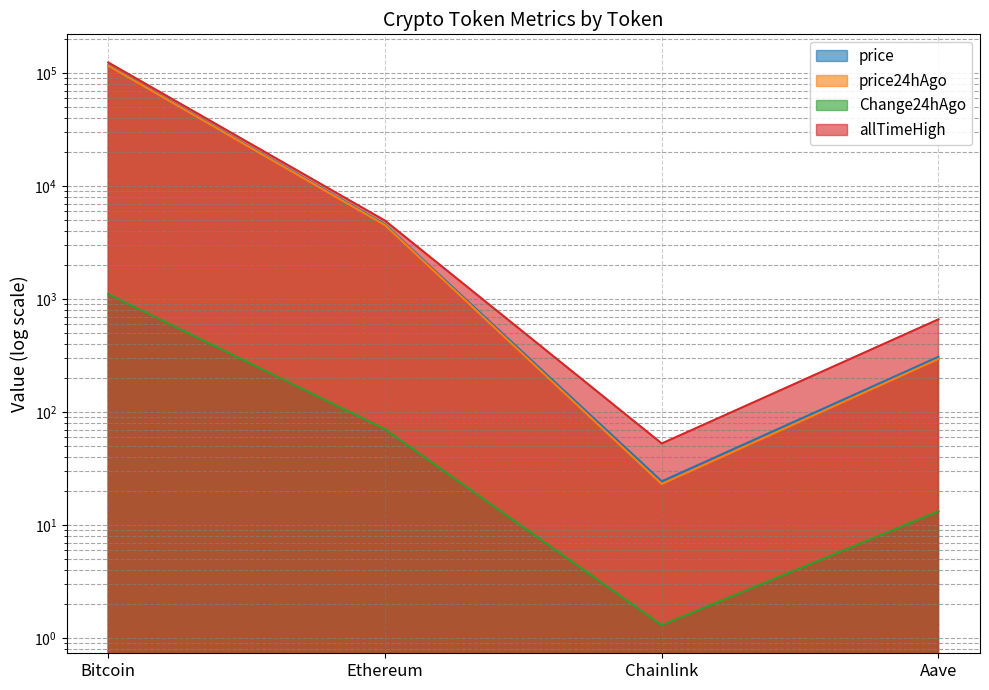

Reading right to left, list all the values displayed in this chart.

price: Aave=308.2	Chainlink=24.4	Ethereum=4581.9	Bitcoin=117433.0
price24hAgo: Aave=295.0	Chainlink=23.1	Ethereum=4511.5	Bitcoin=116326.0
Change24hAgo: Aave=13.2	Chainlink=1.3	Ethereum=70.4	Bitcoin=1107.0
allTimeHigh: Aave=661.7	Chainlink=52.7	Ethereum=4946.1	Bitcoin=124128.0